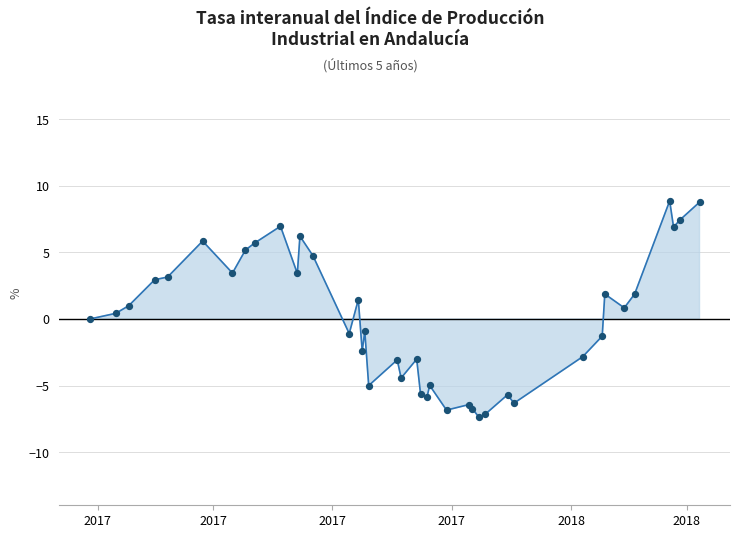

What is the greatest value displayed?

8.9